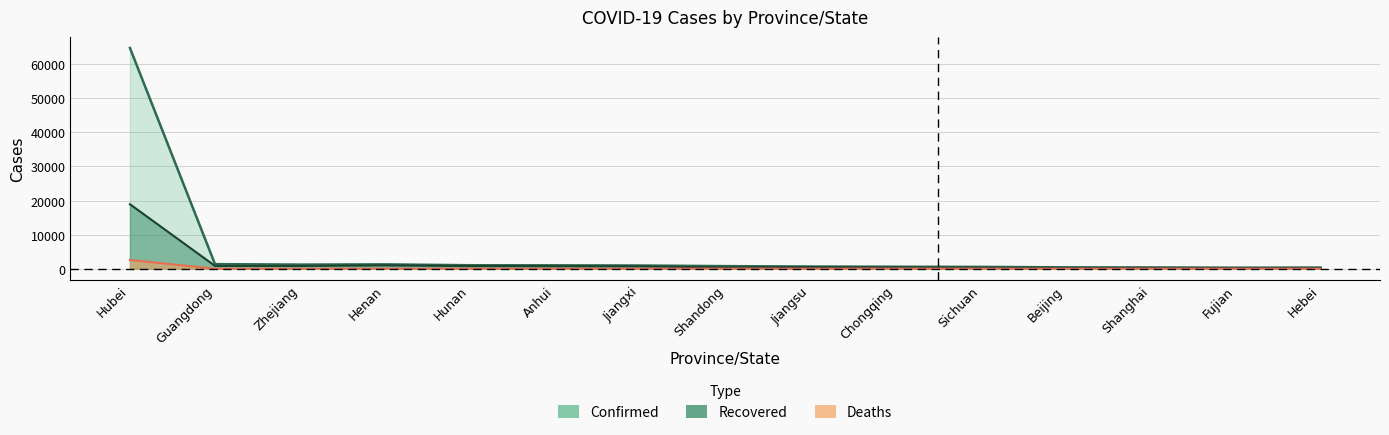

At which label is Deaths closest to 1281?

Henan